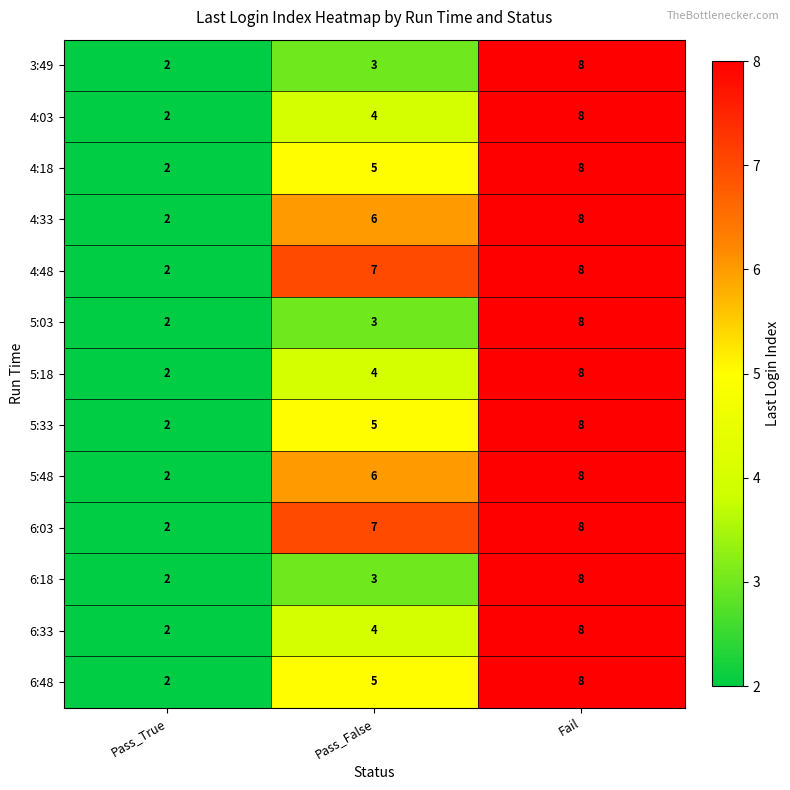

The 5:03 series shows 3 at Pass_False. True or false?

True